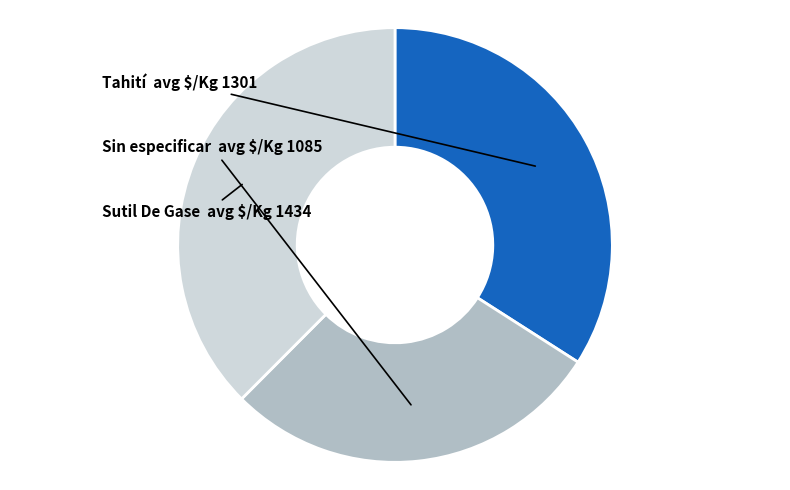

Is there any slice that represents more than half of the pie?

No